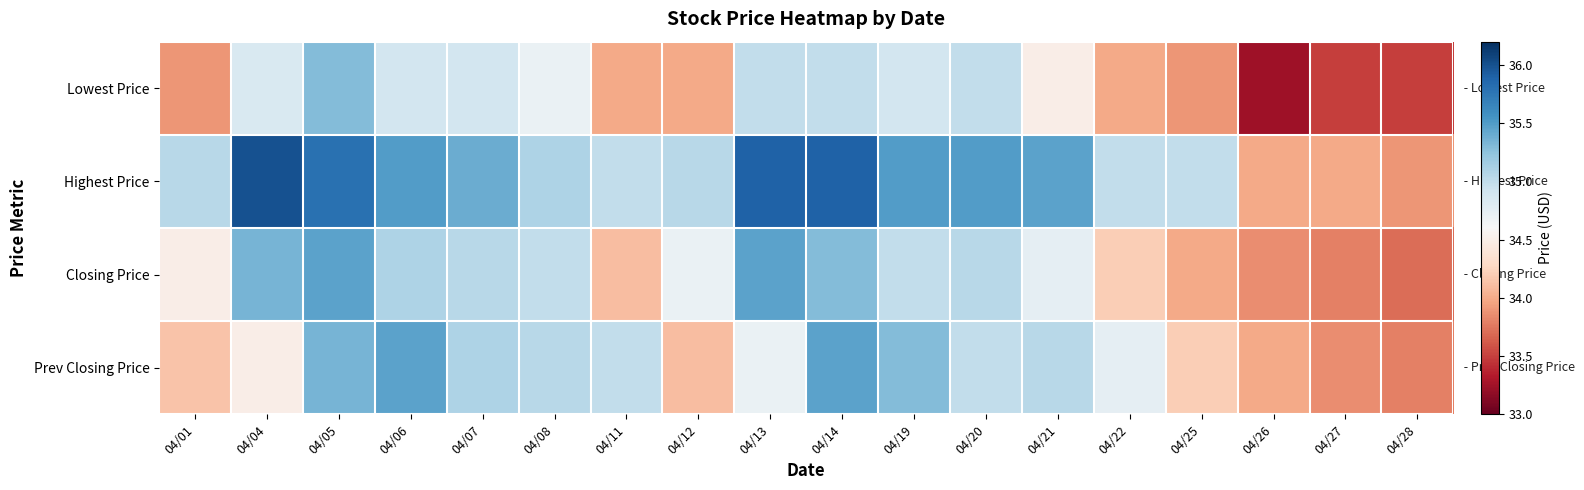

Reading left to right, transcribe all the data shown in this chart.

Lowest Price: 04/01=33.9	04/04=34.9	04/05=35.3	04/06=34.9	04/07=34.9	04/08=34.7	04/11=34.0	04/12=34.0	04/13=35.0	04/14=35.0	04/19=34.9	04/20=35.0	04/21=34.5	04/22=34.0	04/25=33.9	04/26=33.2	04/27=33.5	04/28=33.5
Highest Price: 04/01=35.0	04/04=36.0	04/05=35.8	04/06=35.5	04/07=35.4	04/08=35.1	04/11=35.0	04/12=35.0	04/13=35.9	04/14=35.9	04/19=35.5	04/20=35.5	04/21=35.5	04/22=35.0	04/25=35.0	04/26=34.0	04/27=34.0	04/28=33.9
Closing Price: 04/01=34.5	04/04=35.4	04/05=35.5	04/06=35.1	04/07=35.0	04/08=35.0	04/11=34.1	04/12=34.7	04/13=35.5	04/14=35.3	04/19=35.0	04/20=35.0	04/21=34.8	04/22=34.2	04/25=34.0	04/26=33.9	04/27=33.8	04/28=33.7
Prev Closing Price: 04/01=34.1	04/04=34.5	04/05=35.4	04/06=35.5	04/07=35.1	04/08=35.0	04/11=35.0	04/12=34.1	04/13=34.7	04/14=35.5	04/19=35.3	04/20=35.0	04/21=35.0	04/22=34.8	04/25=34.2	04/26=34.0	04/27=33.9	04/28=33.8